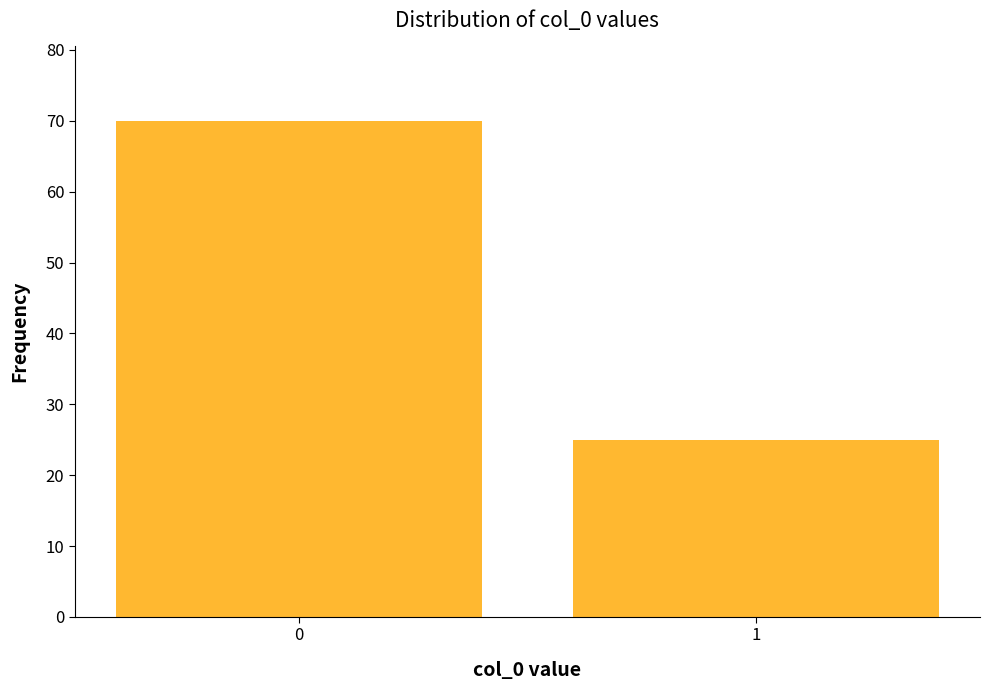

Reading left to right, transcribe all the data shown in this chart.

0=70	1=25